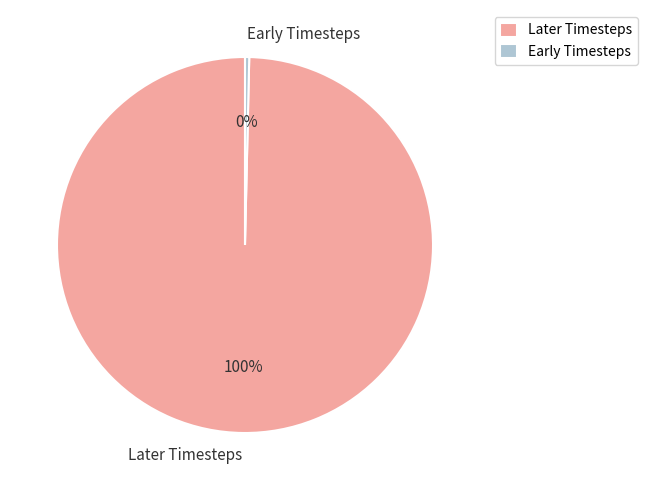

Which has a higher value, Later Timesteps or Early Timesteps?

Later Timesteps